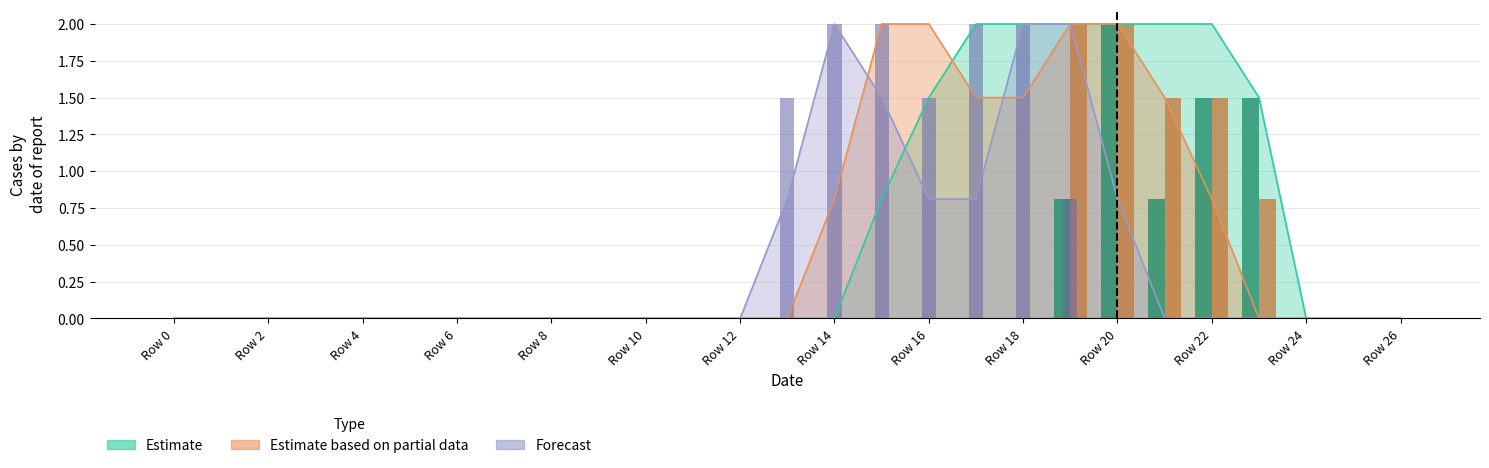

True or false: col_9 has a value of 1.0 at 17.

False